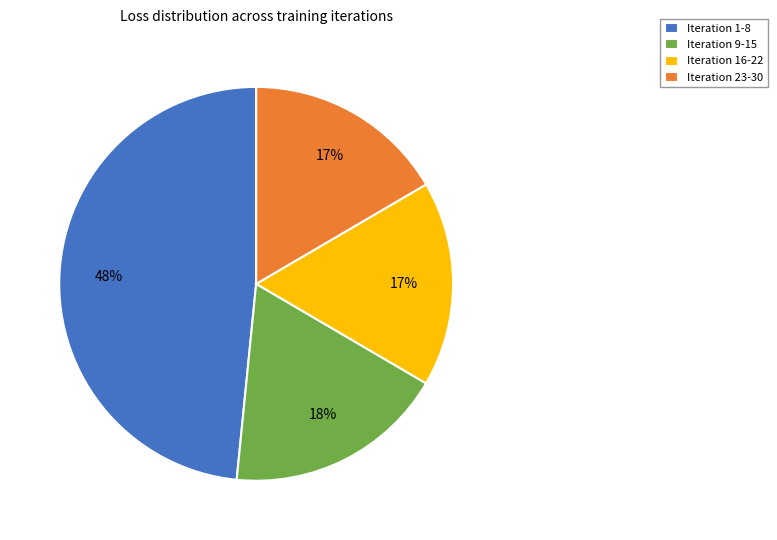

Count the number of slices in the pie.

4